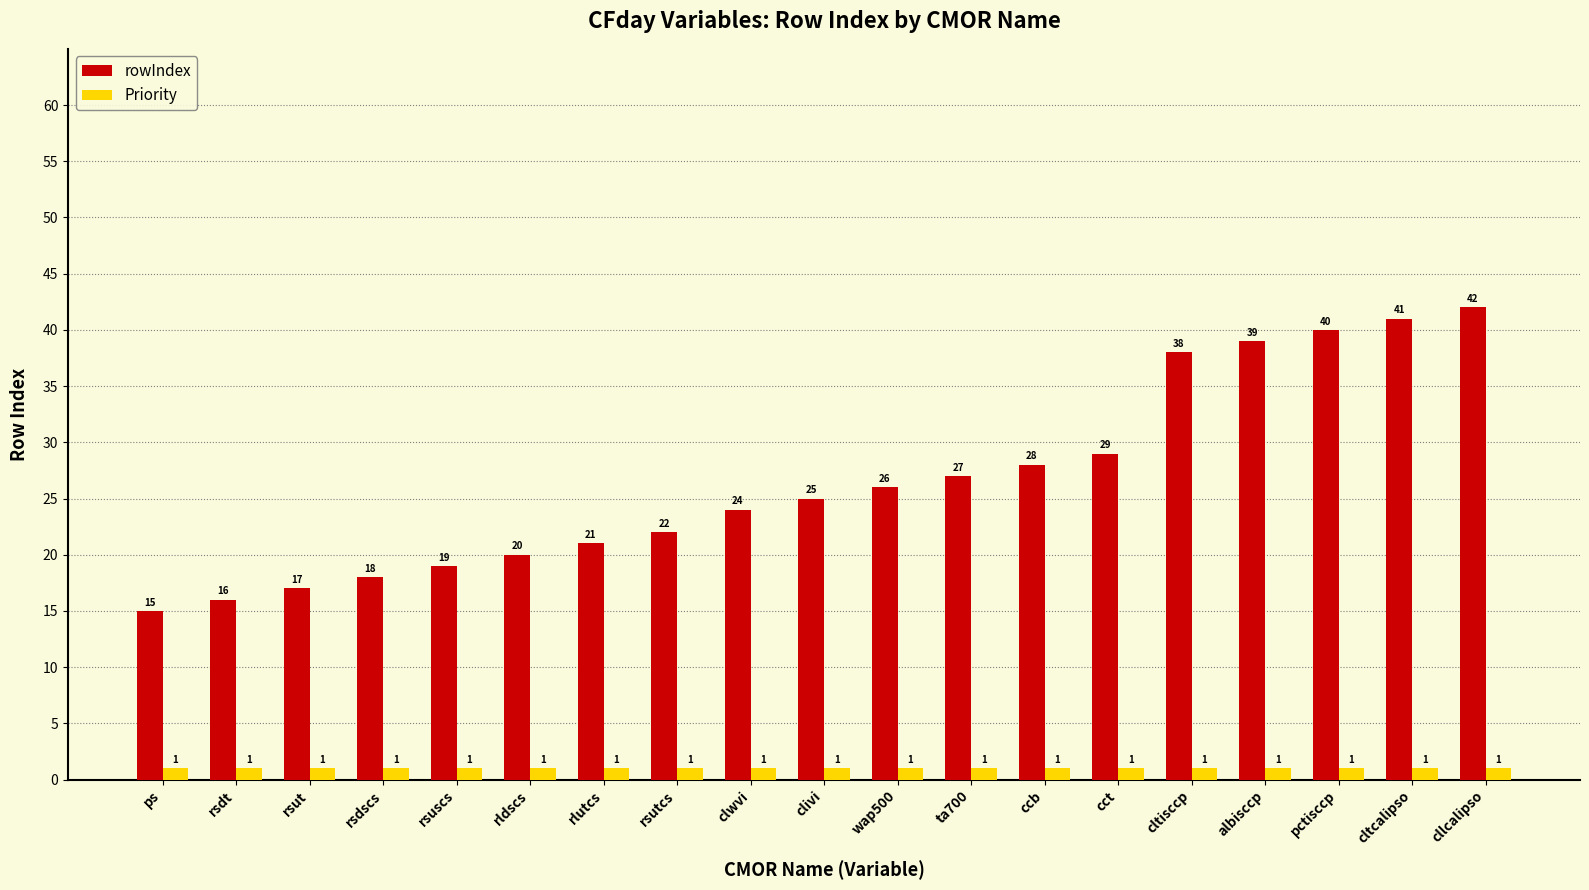

What is the smallest value displayed?

1